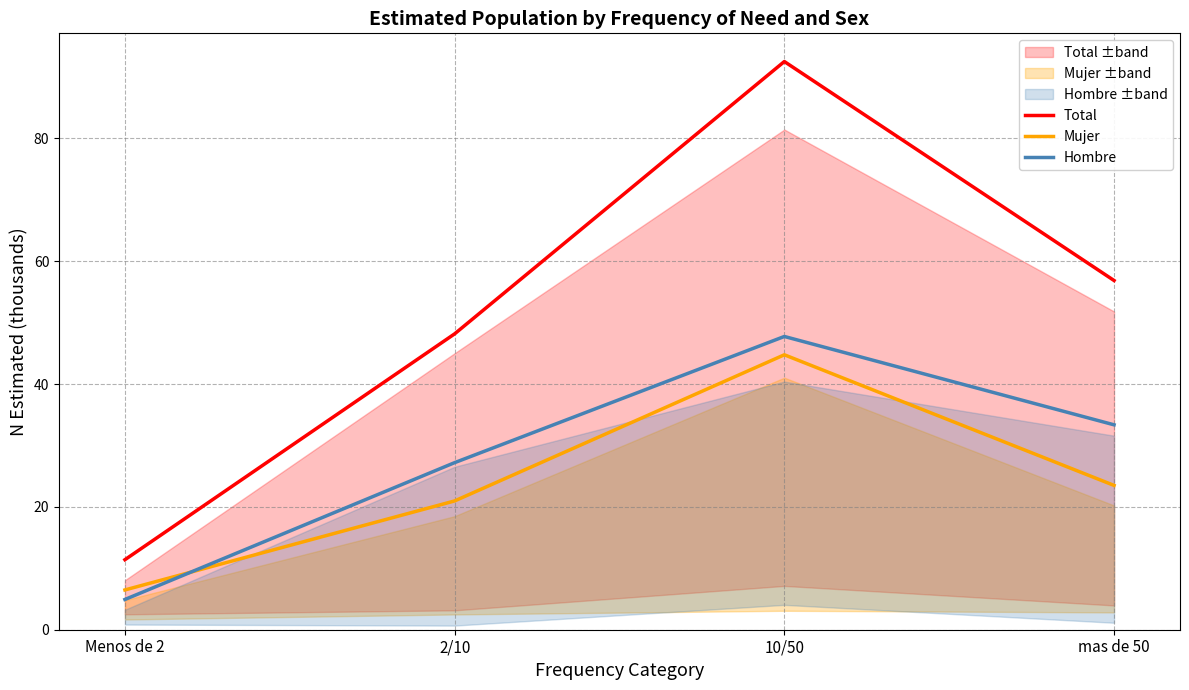

At how many categories does at least one series exceed 30?

3